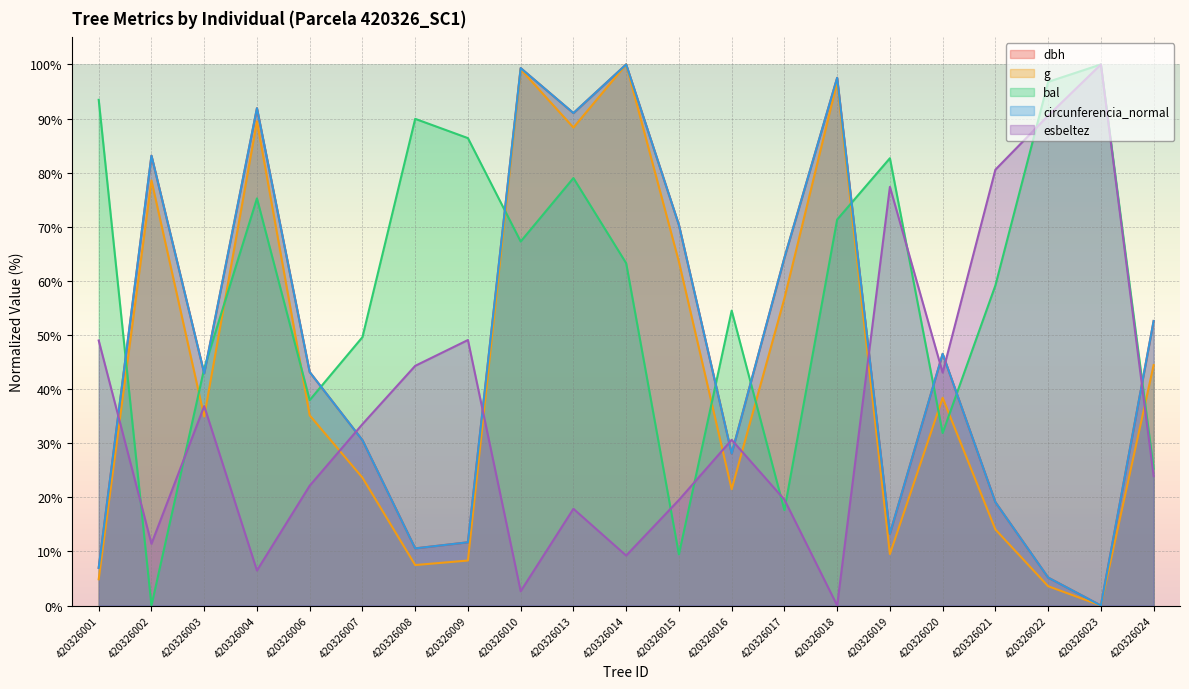

What is the value of the circunferencia_normal point at the 21st from the left?

52.6